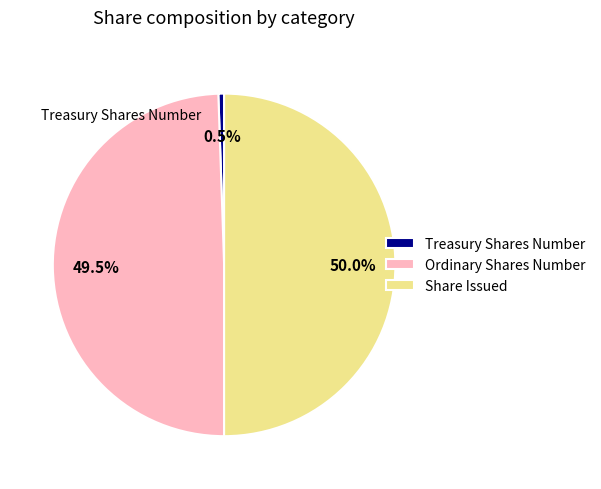

Approximately how many times larger is the value at Share Issued compared to Ordinary Shares Number?

1.0